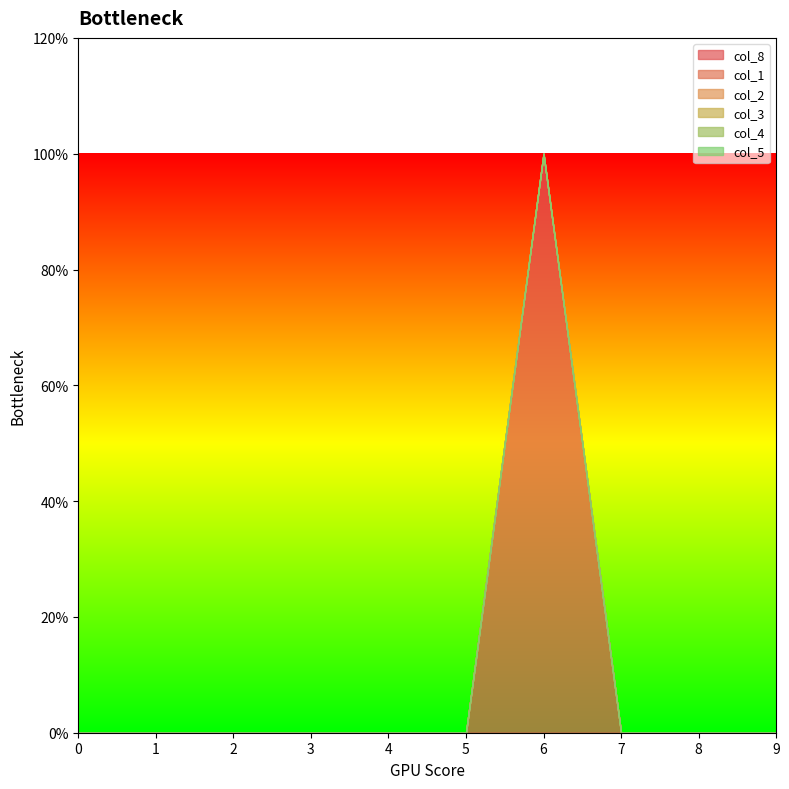

True or false: col_4 and col_2 intersect in this chart.

False